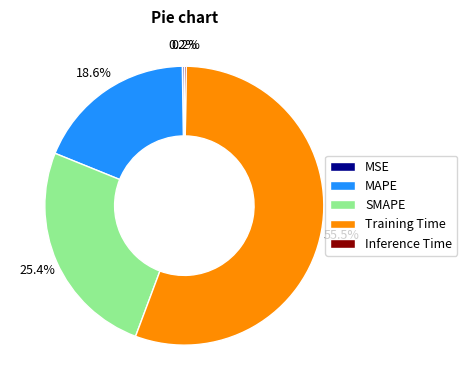

Which category accounts for the majority?

Training Time